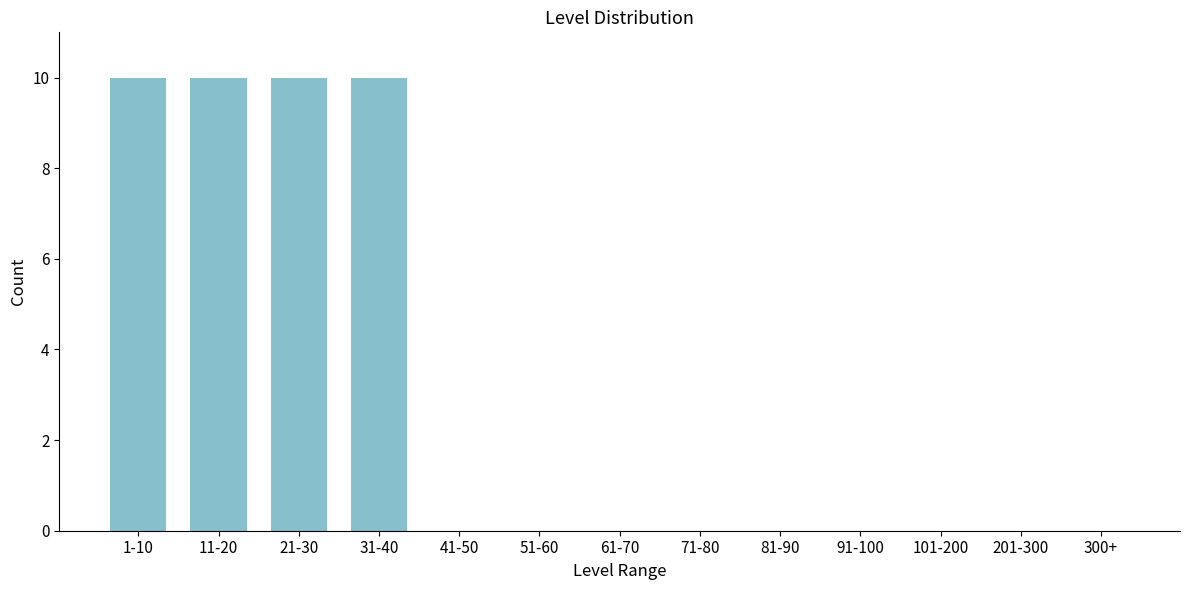

Reading right to left, what are all the values shown in this chart?

300+=0	201-300=0	101-200=0	91-100=0	81-90=0	71-80=0	61-70=0	51-60=0	41-50=0	31-40=10	21-30=10	11-20=10	1-10=10